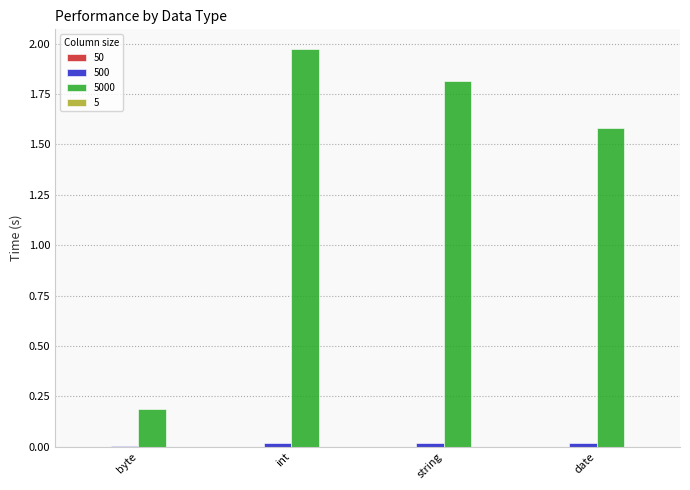

At which category is the sum across all series the highest?

int